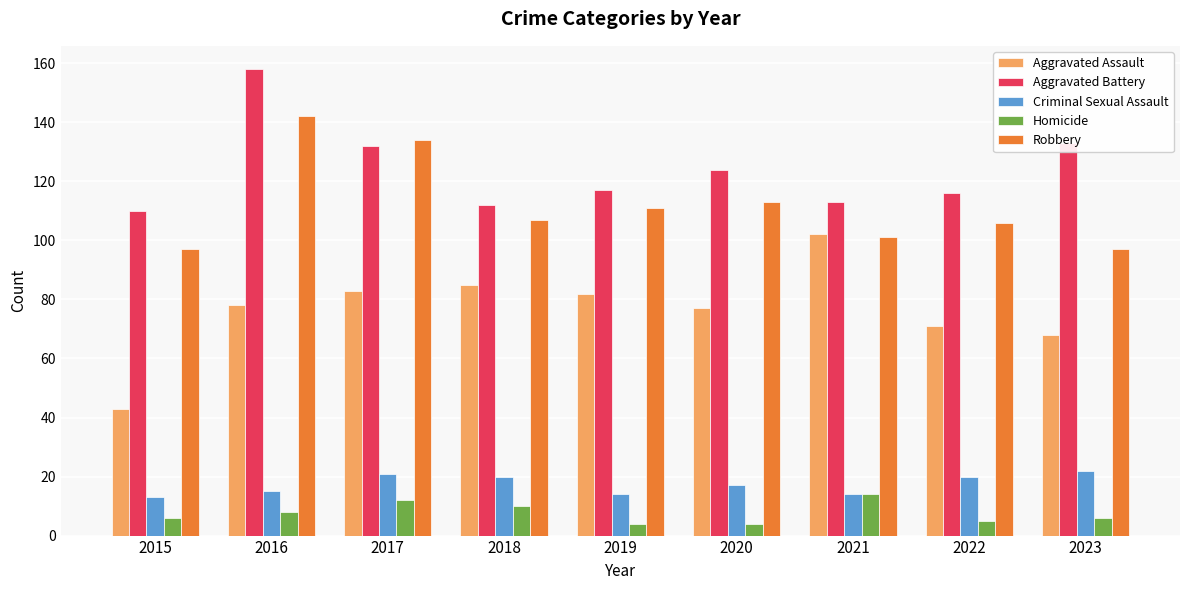

What is the difference between the Robbery values at 2016 and 2017?

8